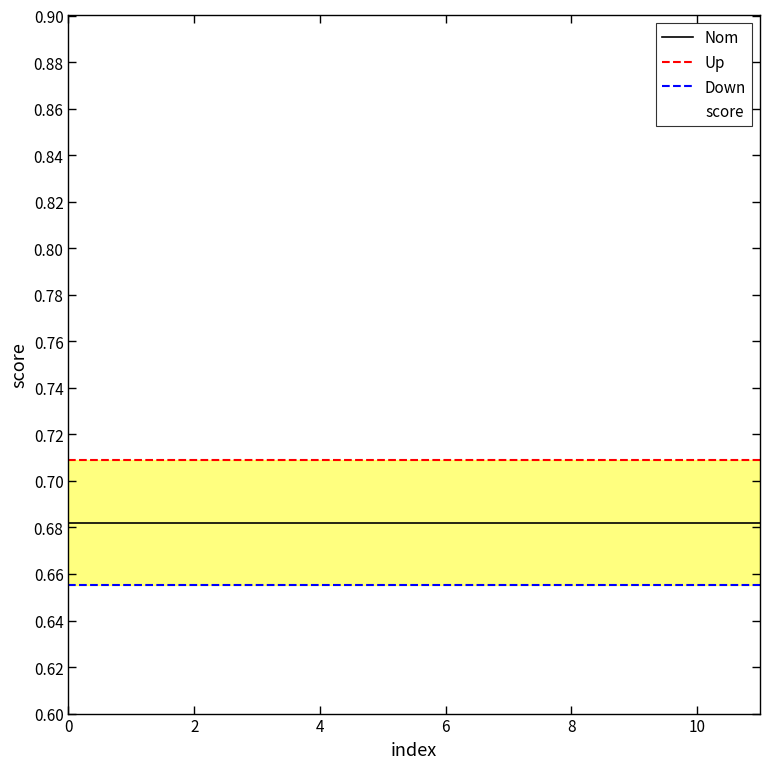

What are all the series names shown in the legend?

Nom, Up, Down, score